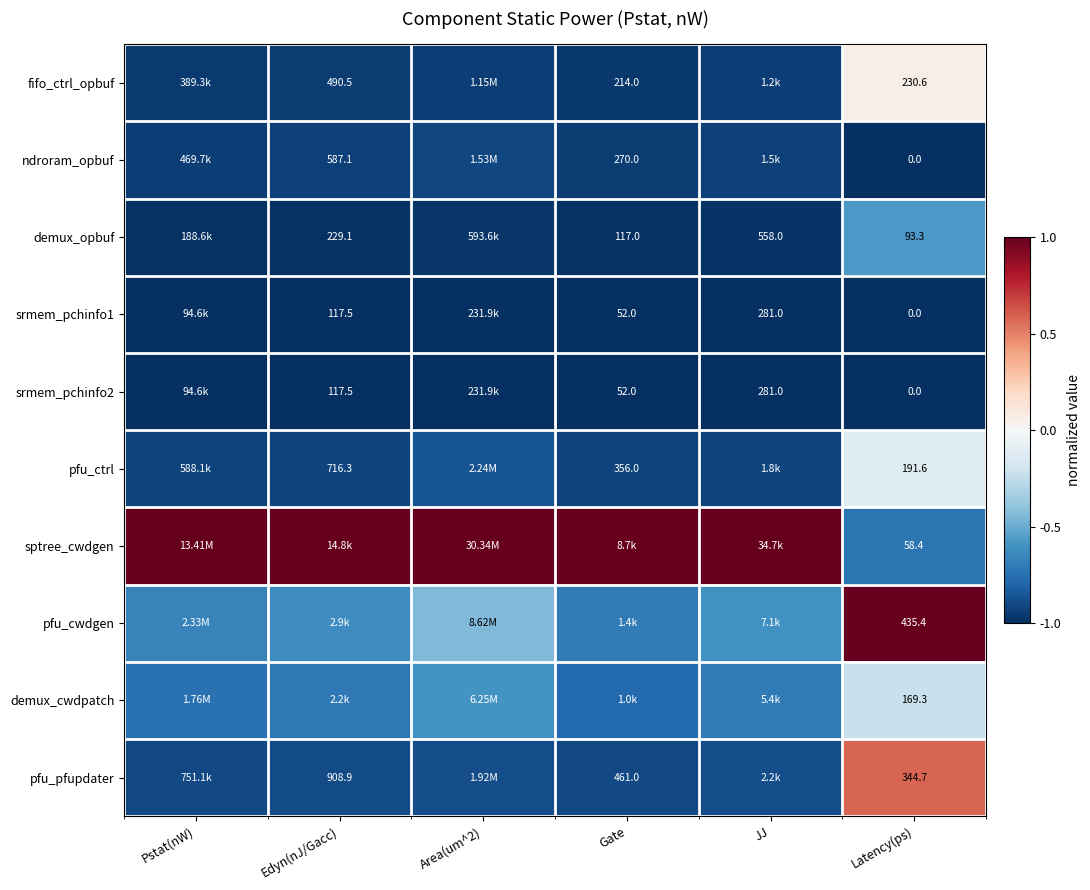

The value of srmem_pchinfo1 at Gate is -1.0. True or false?

True